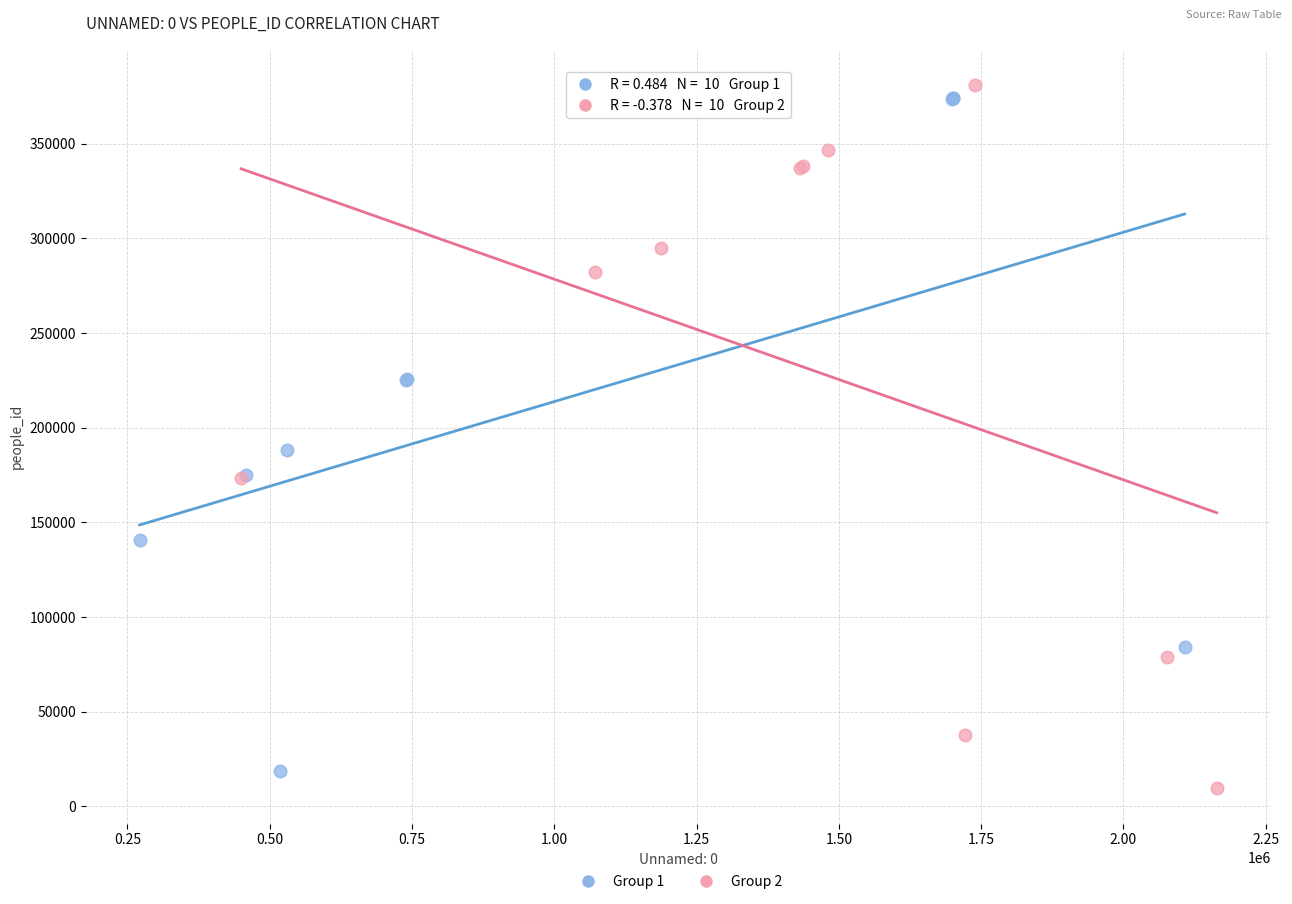

Which series reaches the minimum Y coordinate?

Group 2